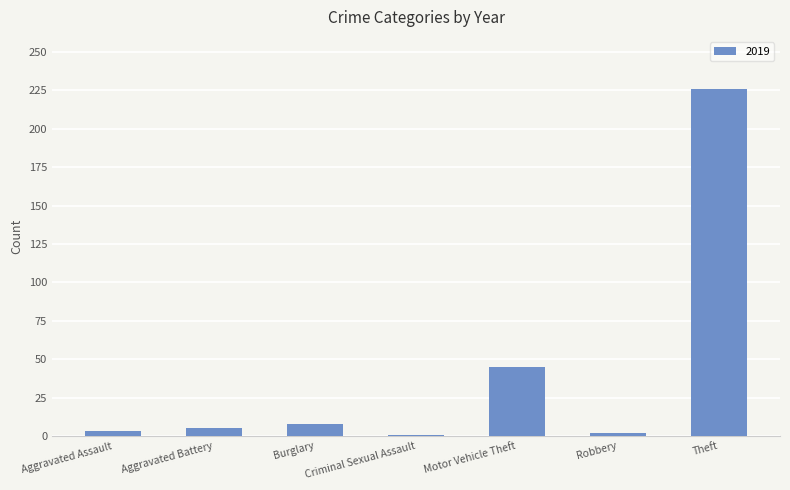

Which category has the highest value across all series?

Theft